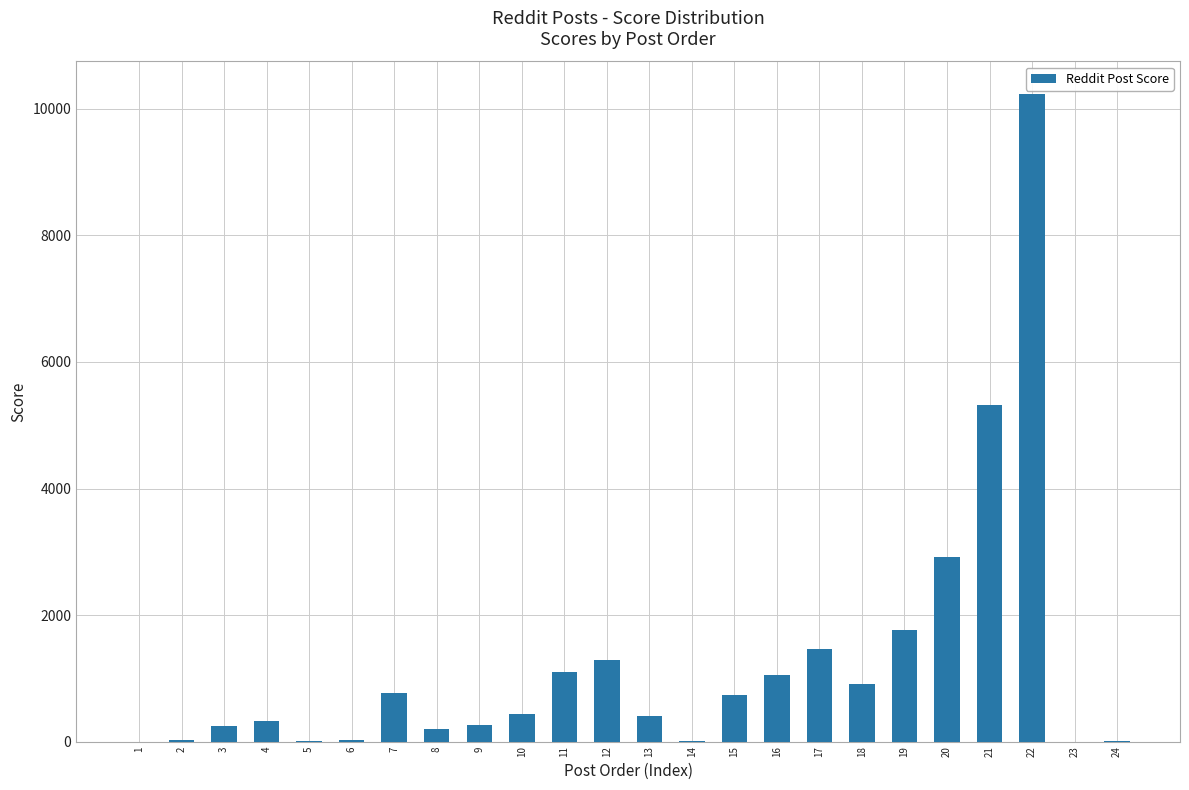

The value at 20 is 2916. True or false?

True